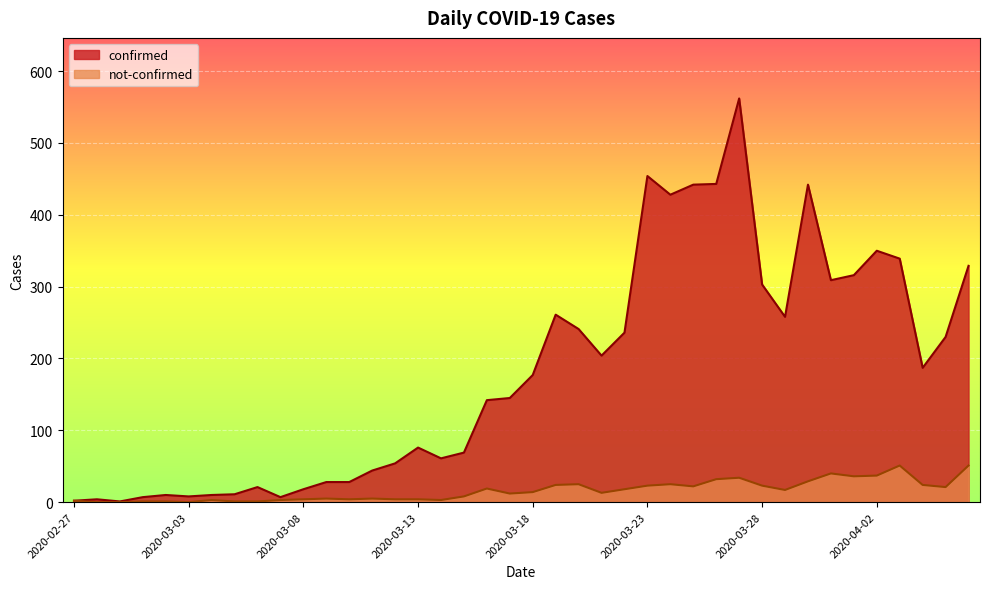

What is the total value across all series at 2020-03-18?

191